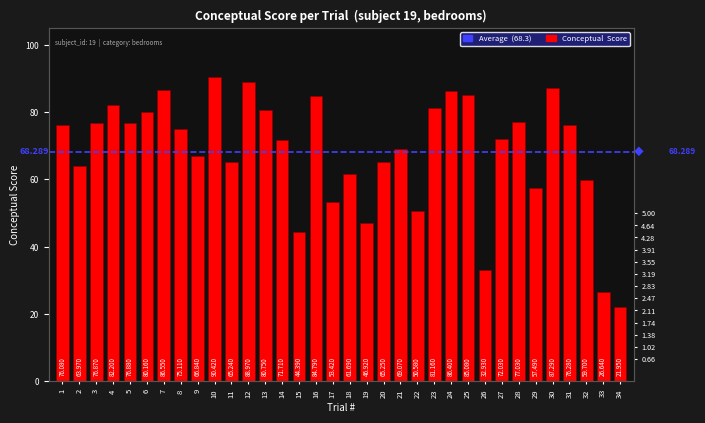

Reading left to right, list all the values displayed in this chart.

1=76.1	2=64.0	3=76.9	4=82.2	5=76.9	6=80.2	7=86.5	8=75.1	9=66.8	10=90.4	11=65.2	12=89.0	13=80.8	14=71.7	15=44.4	16=84.8	17=53.4	18=61.7	19=46.9	20=65.2	21=69.1	22=50.6	23=81.2	24=86.4	25=85.1	26=32.9	27=72.0	28=77.0	29=57.5	30=87.3	31=76.3	32=59.7	33=26.6	34=21.9